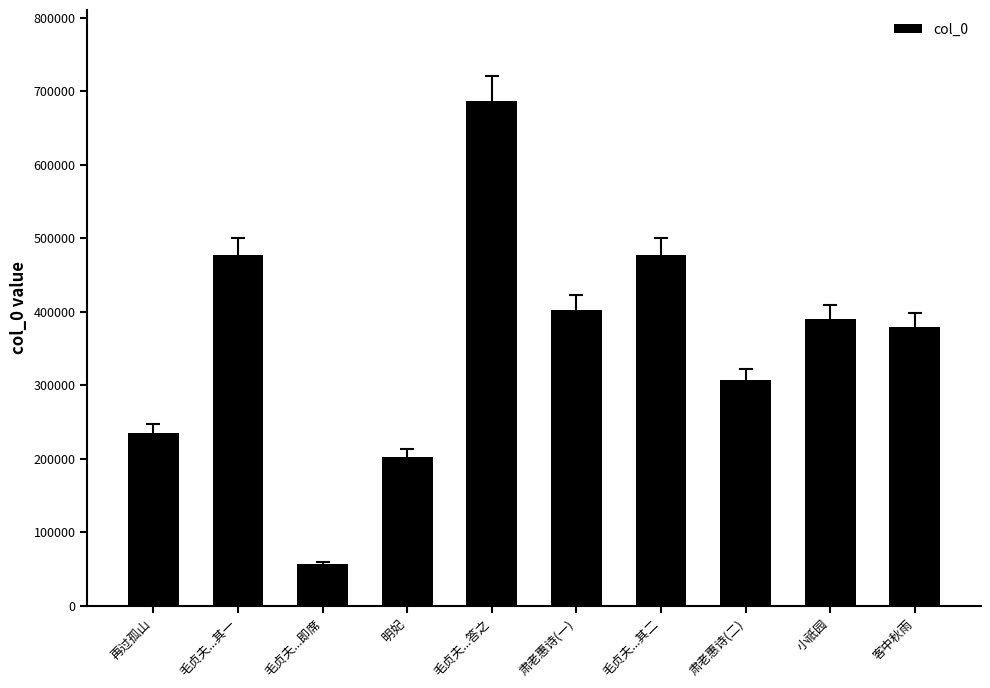

At which category does the chart reach its minimum across all series?

毛贞夫...即席